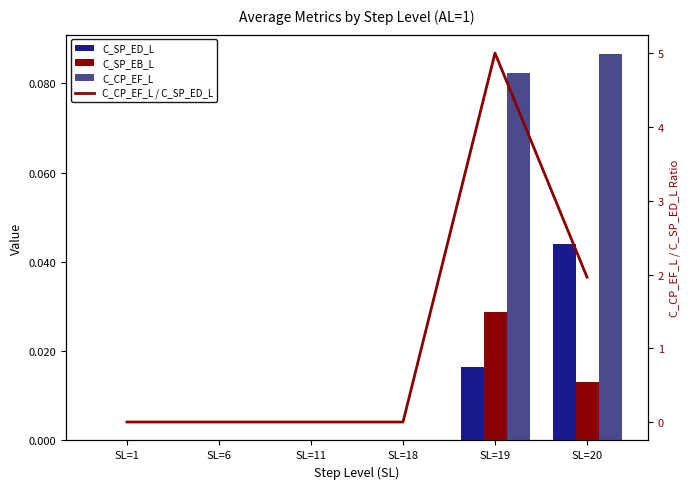

What is the greatest value displayed?

5.0